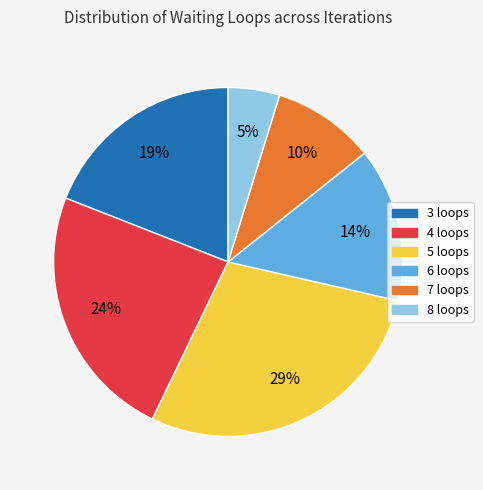

Which category has the biggest portion of the pie?

5 loops